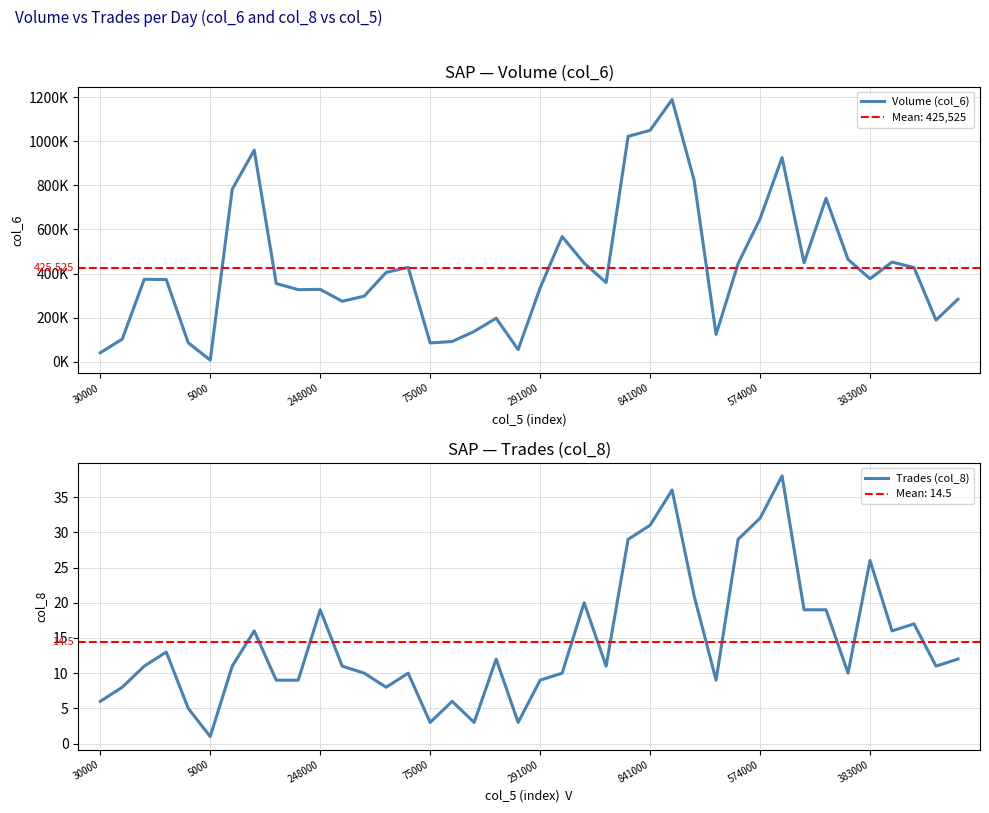

Is the value of Volume (col_6) at 24 greater than the value of Trades (col_8) at 31?

Yes